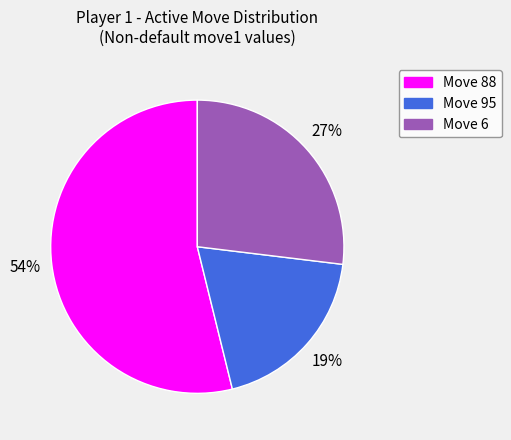

How many segments does this pie chart have?

3